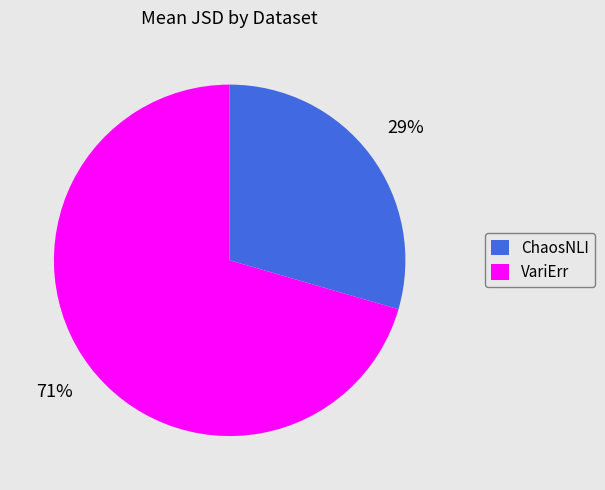

Do VariErr and ChaosNLI together represent more than half of the pie?

Yes